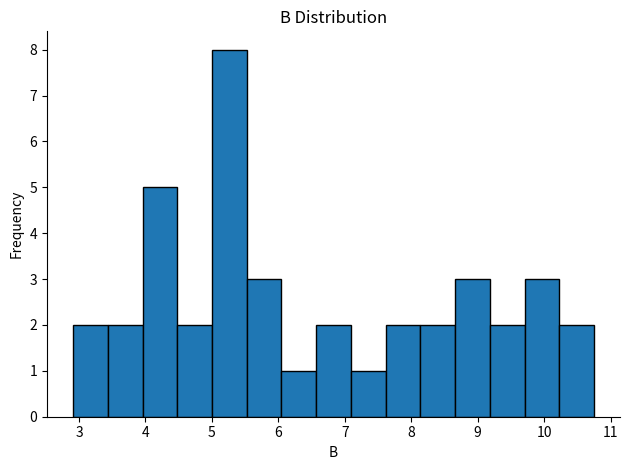

Which range on the x-axis has the tallest bar?

5.0 to 5.5